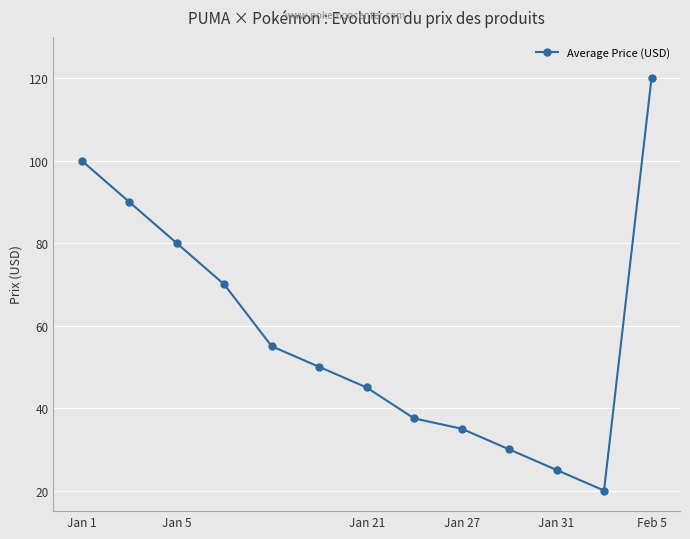

What is the value of the 8th point from the left?

37.5